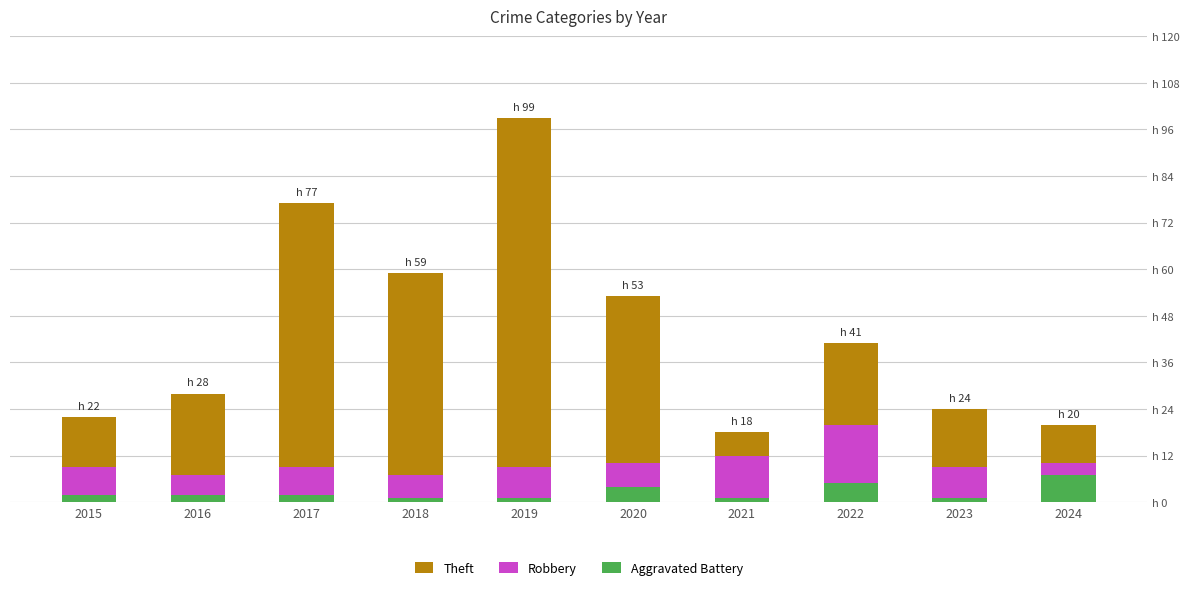

What are all the series names shown in the legend?

Theft, Robbery, Aggravated Battery